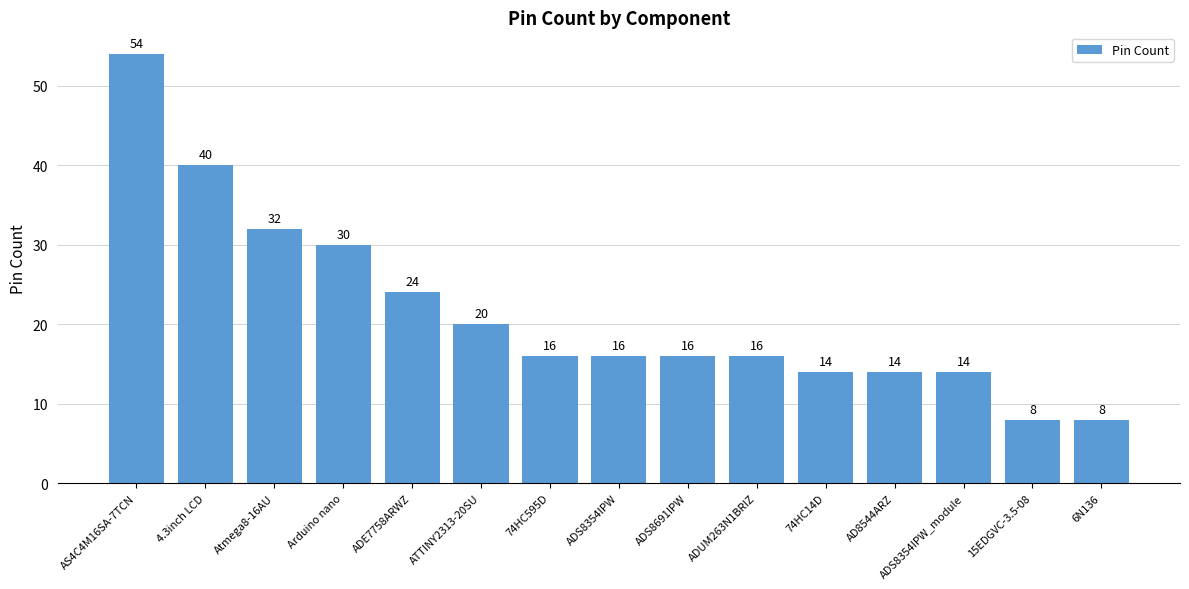

Which label corresponds to the largest value in the chart?

AS4C4M16SA-7TCN